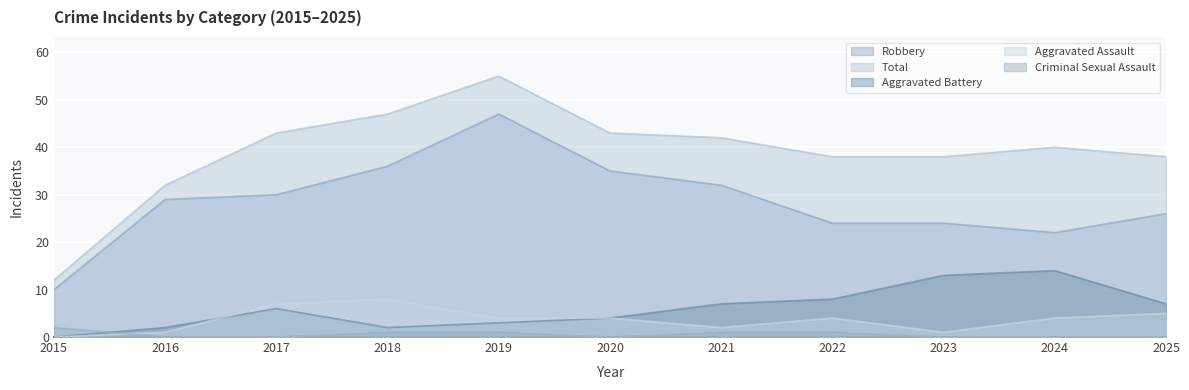

How many times do Aggravated Assault and Criminal Sexual Assault cross each other?

1